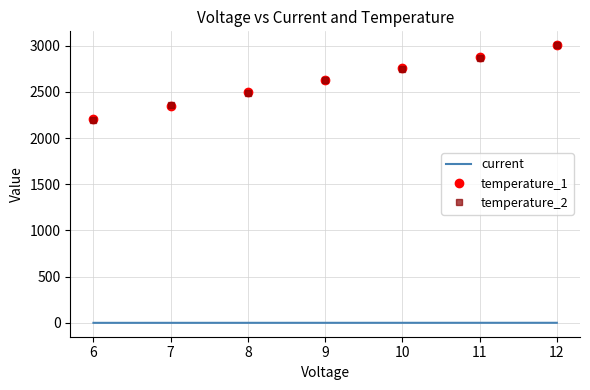

True or false: current and temperature_2 cross at least once.

False